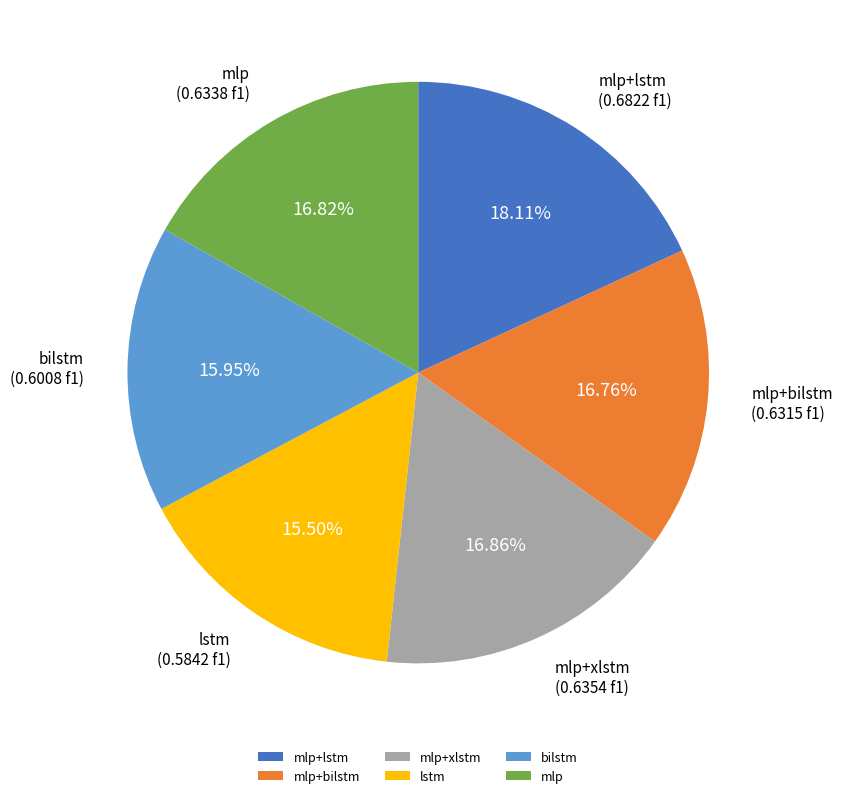

To the nearest percent, what is the combined percentage of mlp+bilstm and bilstm?

33%